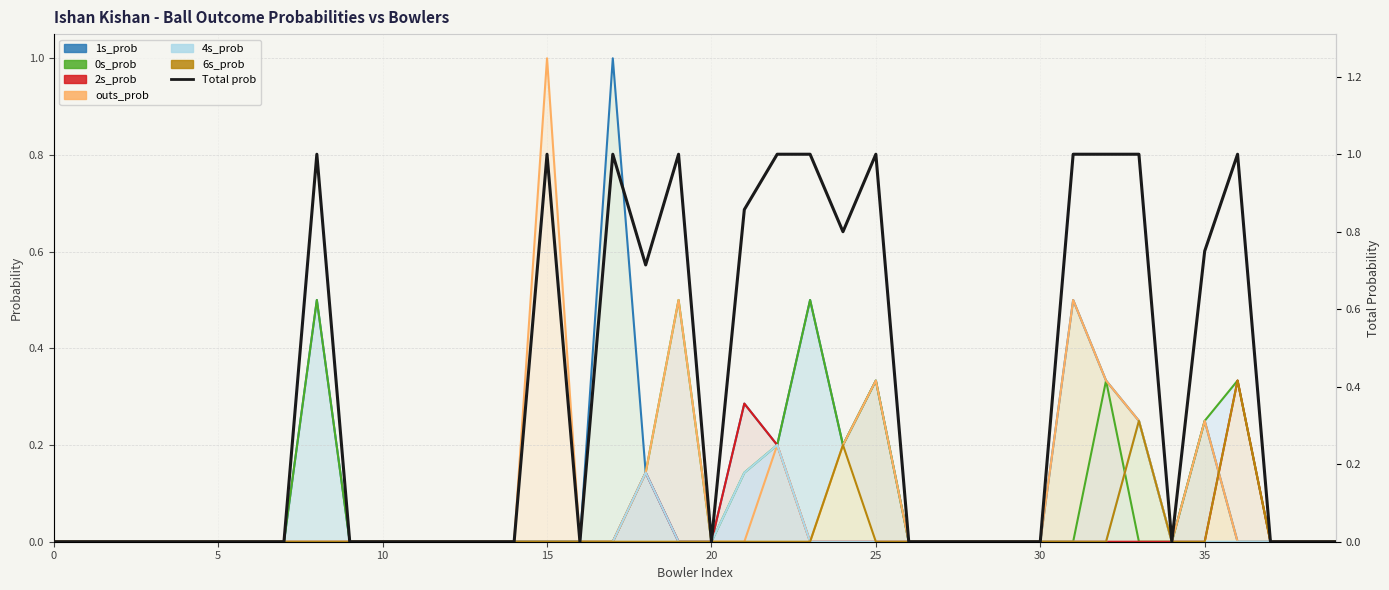

Is the value of 6s_prob at 22 greater than the value of outs_prob at 37?

No